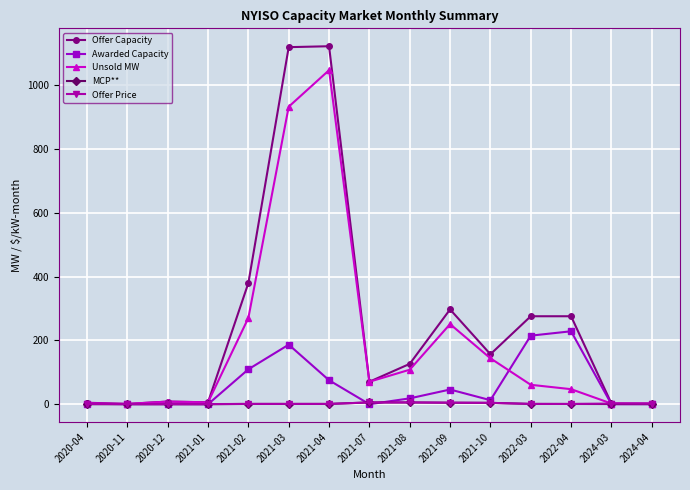

What is the label of the 13th point from the right?

2020-12